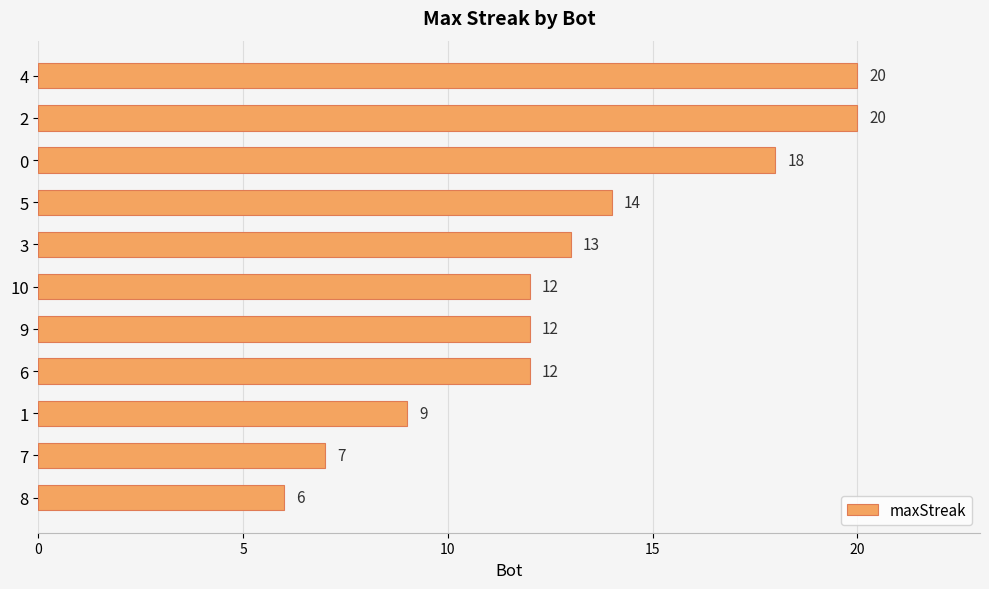

At which label is the value closest to 13?

3